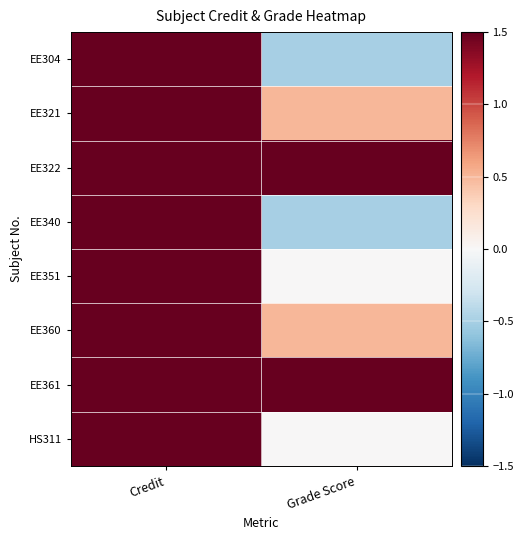

Which category has the lowest value across all series?

Grade Score